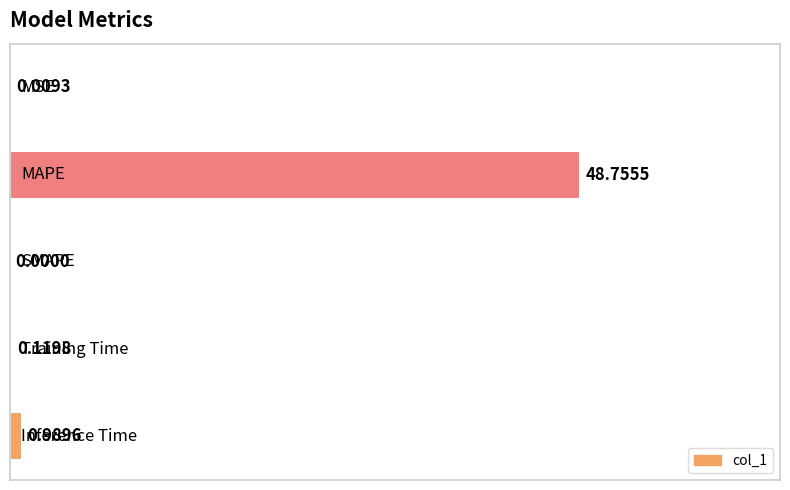

What is the sum of all values?

49.9